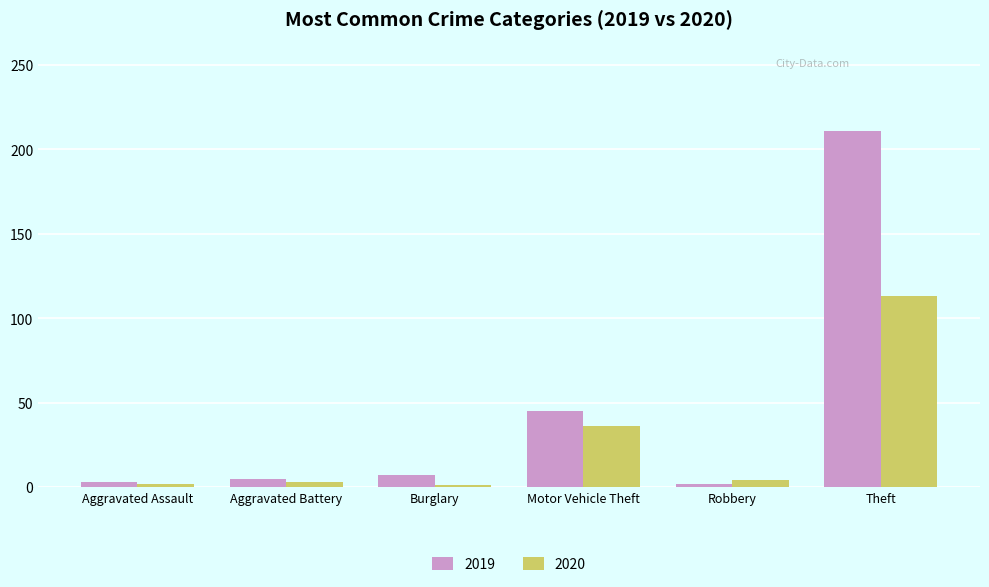

Is the value of 2020 at Burglary greater than the value of 2019 at Burglary?

No